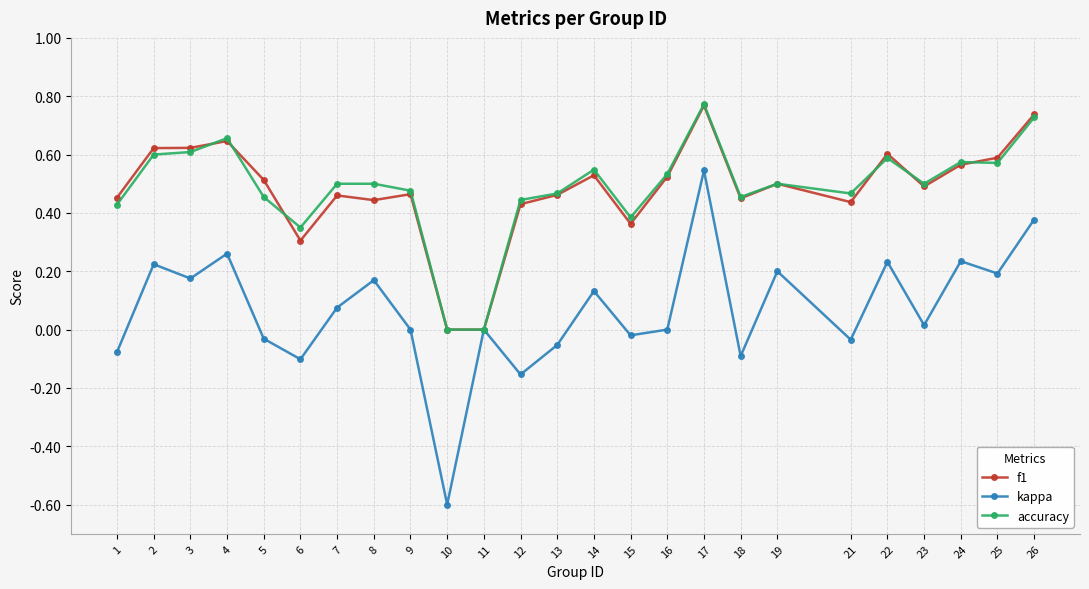

What are all the series names shown in the legend?

f1, kappa, accuracy